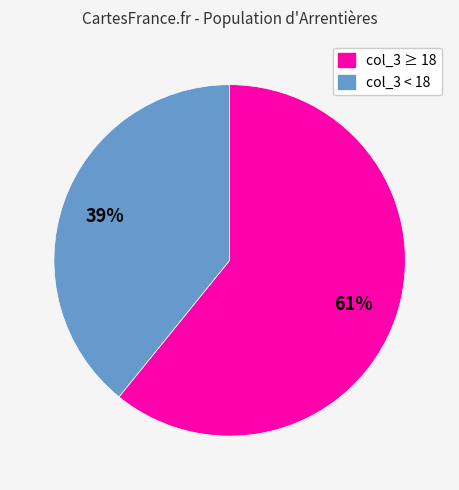

To the nearest percent, what is the difference between the largest and smallest slice percentages?

22%